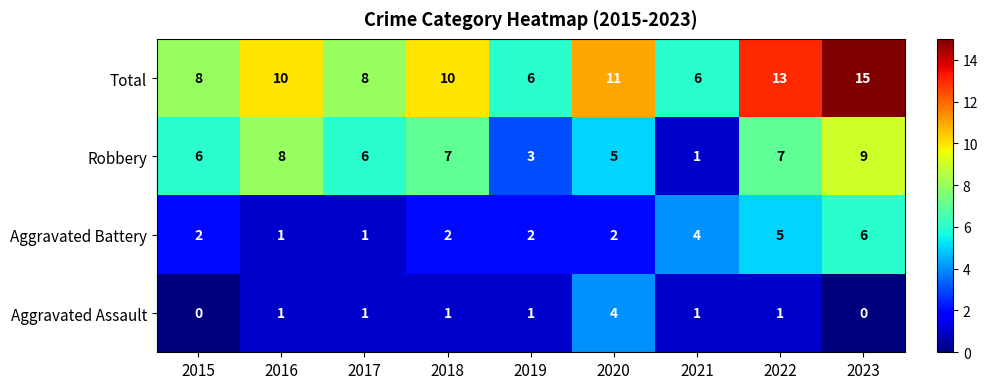

The value of Total at 2017 is 11. True or false?

False